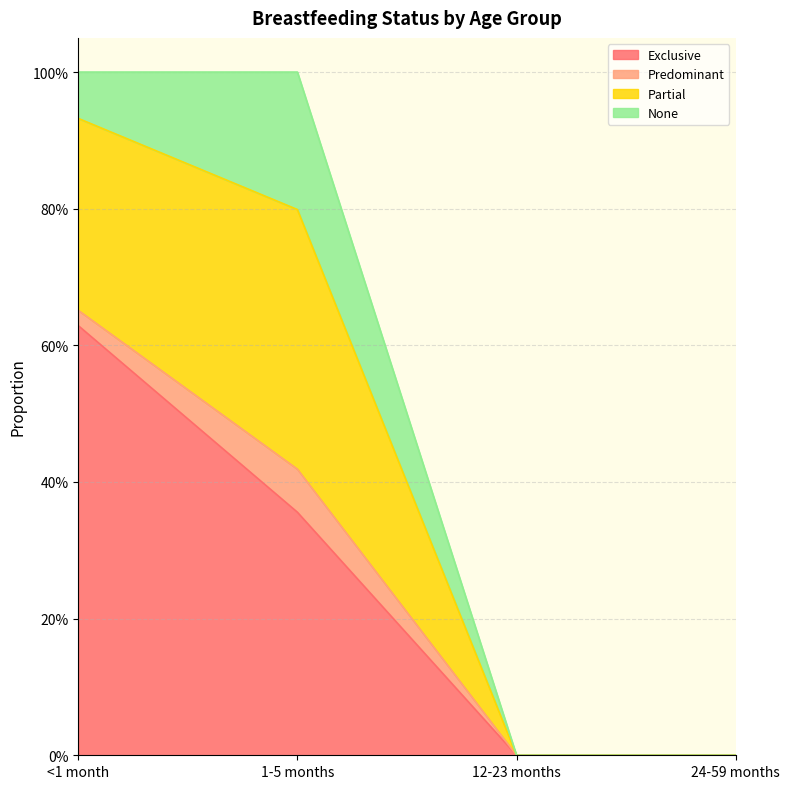

Reading right to left, list all the values displayed in this chart.

Exclusive: 24-59 months=0.0	12-23 months=0.0	1-5 months=0.4	<1 month=0.6
Predominant: 24-59 months=0.0	12-23 months=0.0	1-5 months=0.1	<1 month=0.0
Partial: 24-59 months=0.0	12-23 months=0.0	1-5 months=0.4	<1 month=0.3
None: 24-59 months=0.0	12-23 months=0.0	1-5 months=0.2	<1 month=0.1